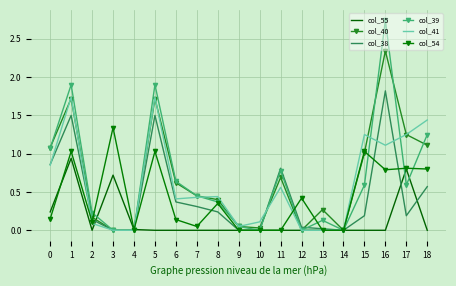

Is the value of col_55 at 5 greater than the value of col_38 at 1?

No